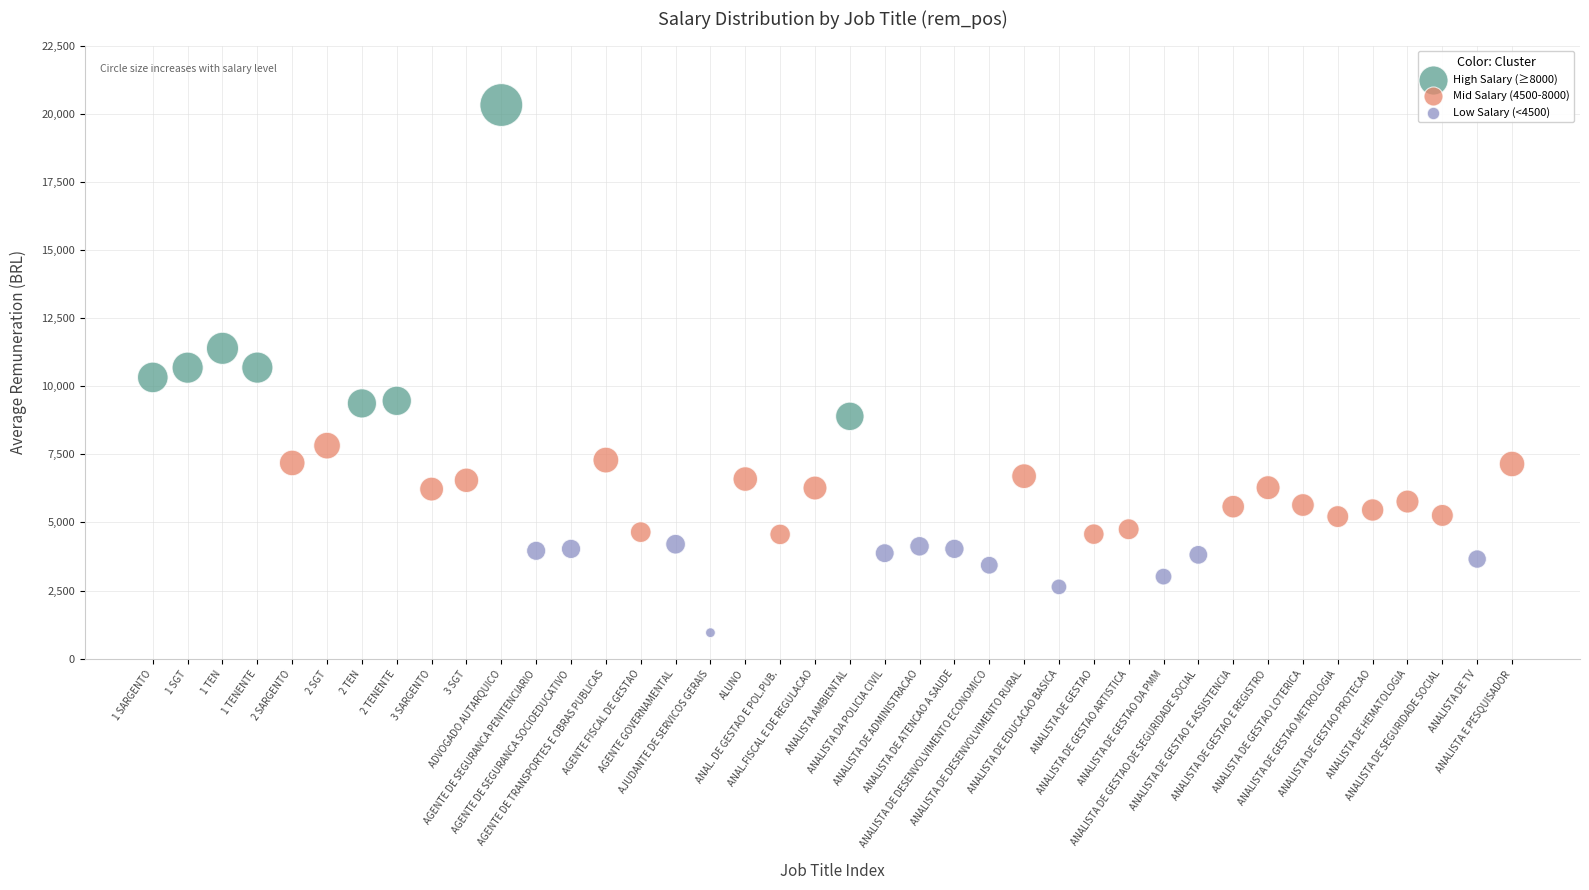

Which series reaches the minimum Y coordinate?

Low Salary (<4500)